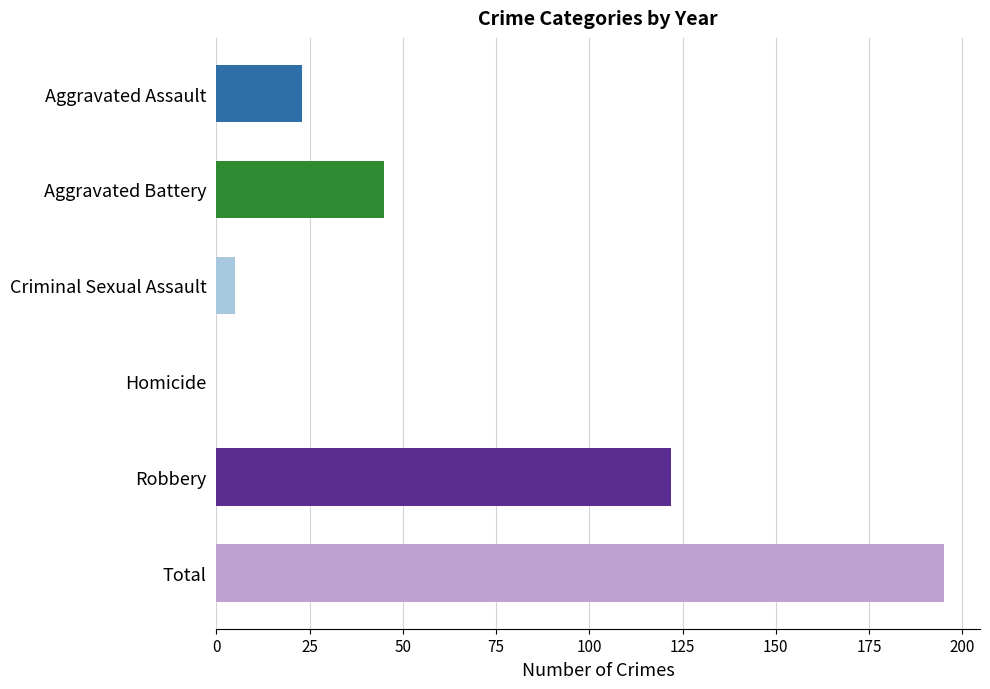

Which has a higher value, Aggravated Battery or Aggravated Assault?

Aggravated Battery